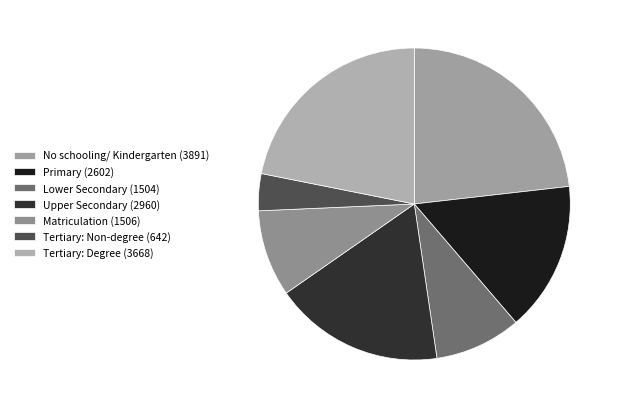

How many segments does this pie chart have?

7